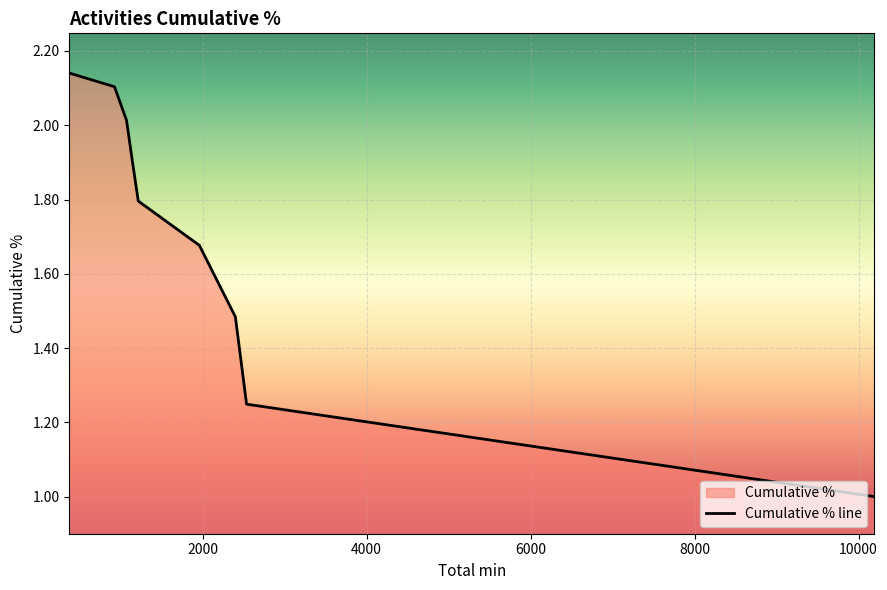

What is the minimum value shown in the chart?

1.0